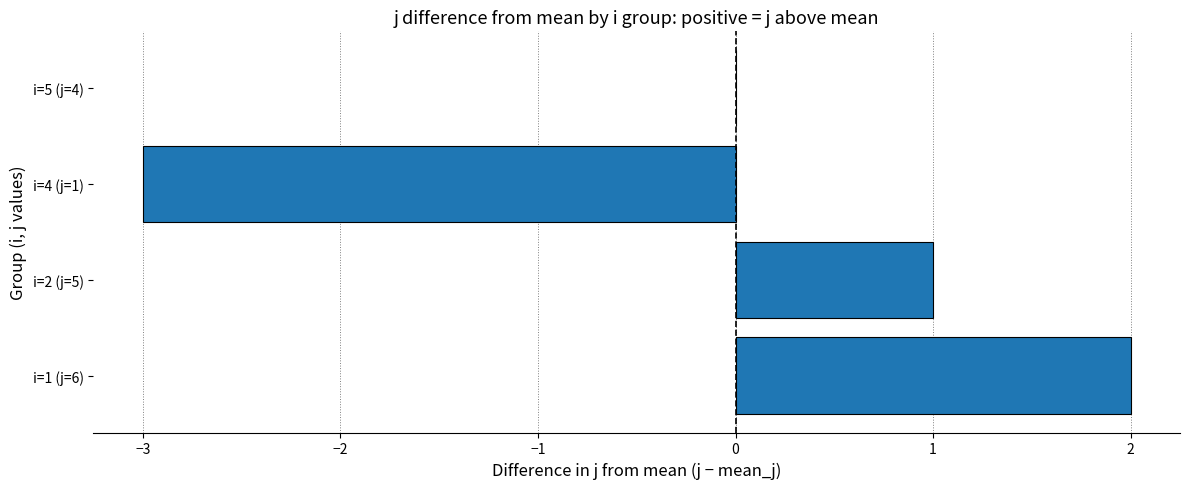

Which label corresponds to the largest value in the chart?

i=1 (j=6)